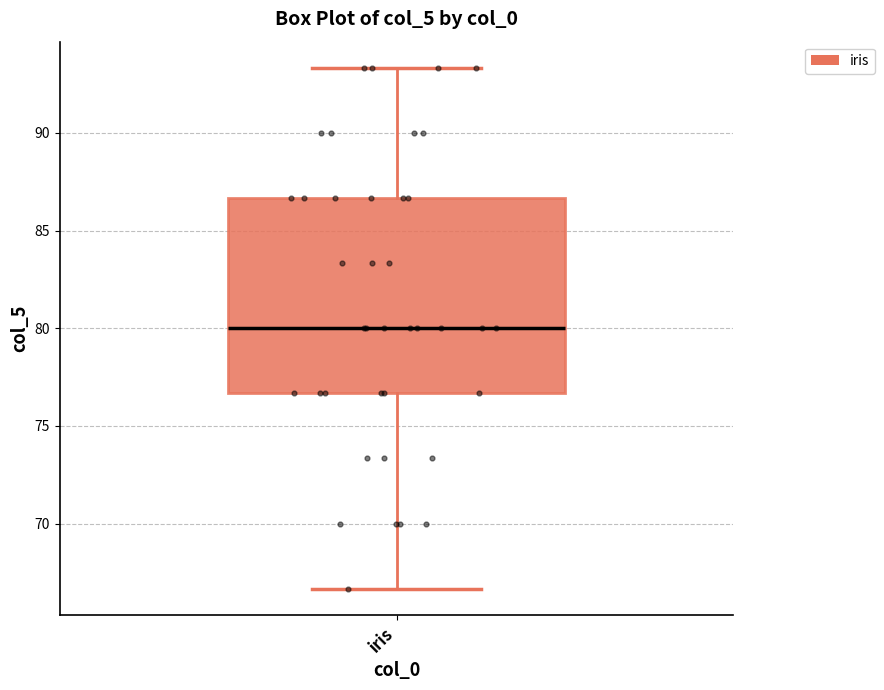

Transcribe this box plot: give where the median line is, the range the box spans, and where the two whiskers end, as read against the y-axis. The values are not printed on the chart, so give them approximately, as read against the axis.

median 80.0, box 76.5 to 86.5, whiskers 66.5 to 93.5